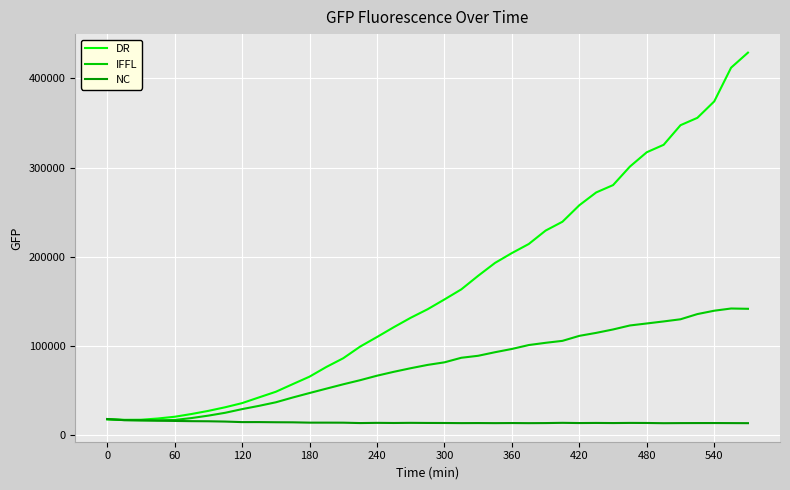

Which series has the largest total across all categories?

DR